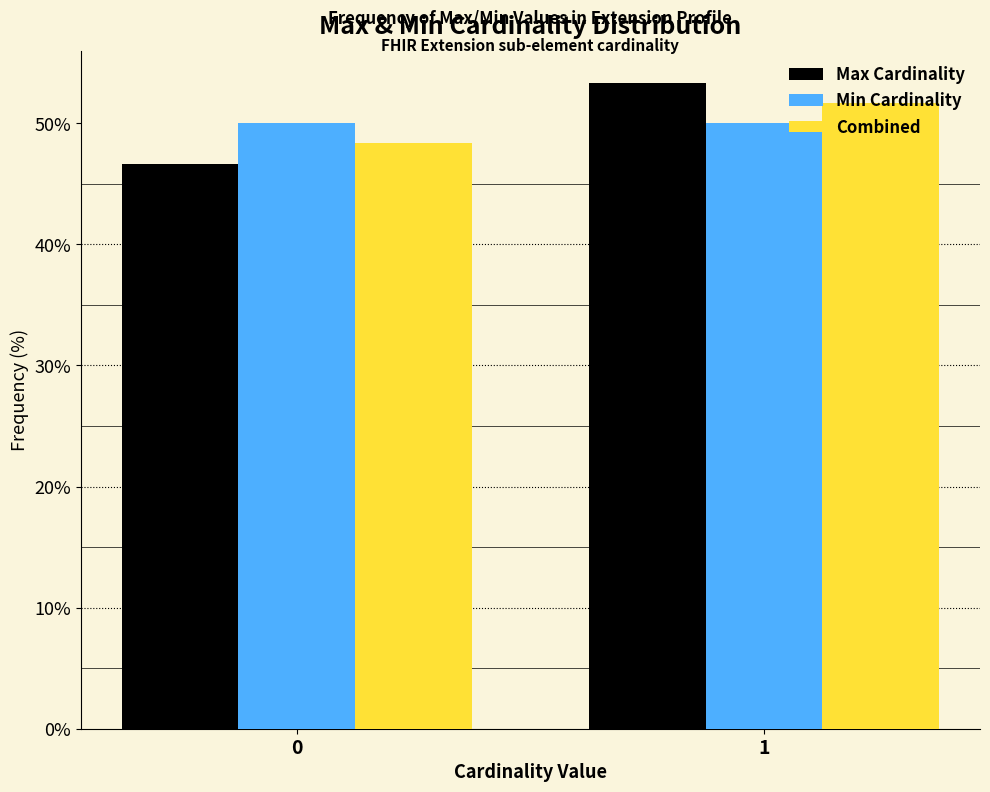

Reading left to right, list all the values displayed in this chart.

Max Cardinality: 46.7	53.3
Min Cardinality: 50.0	50.0
Combined: 48.3	51.7